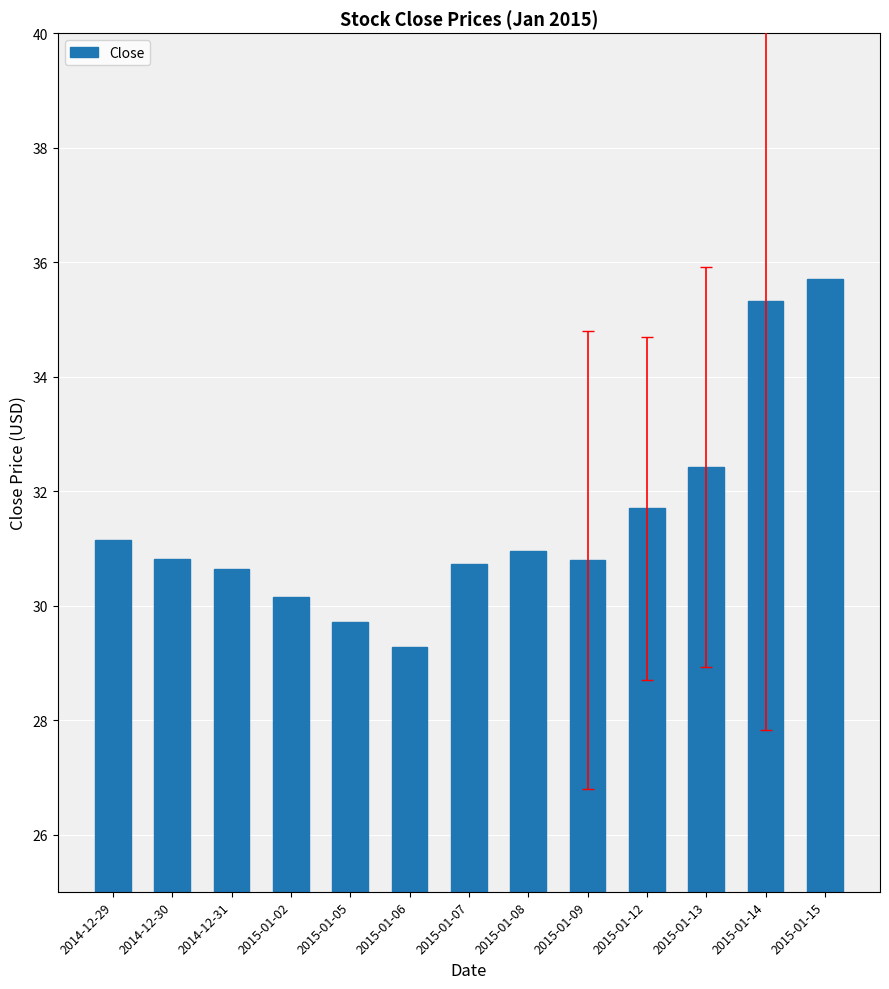

What is the greatest value displayed?

35.7